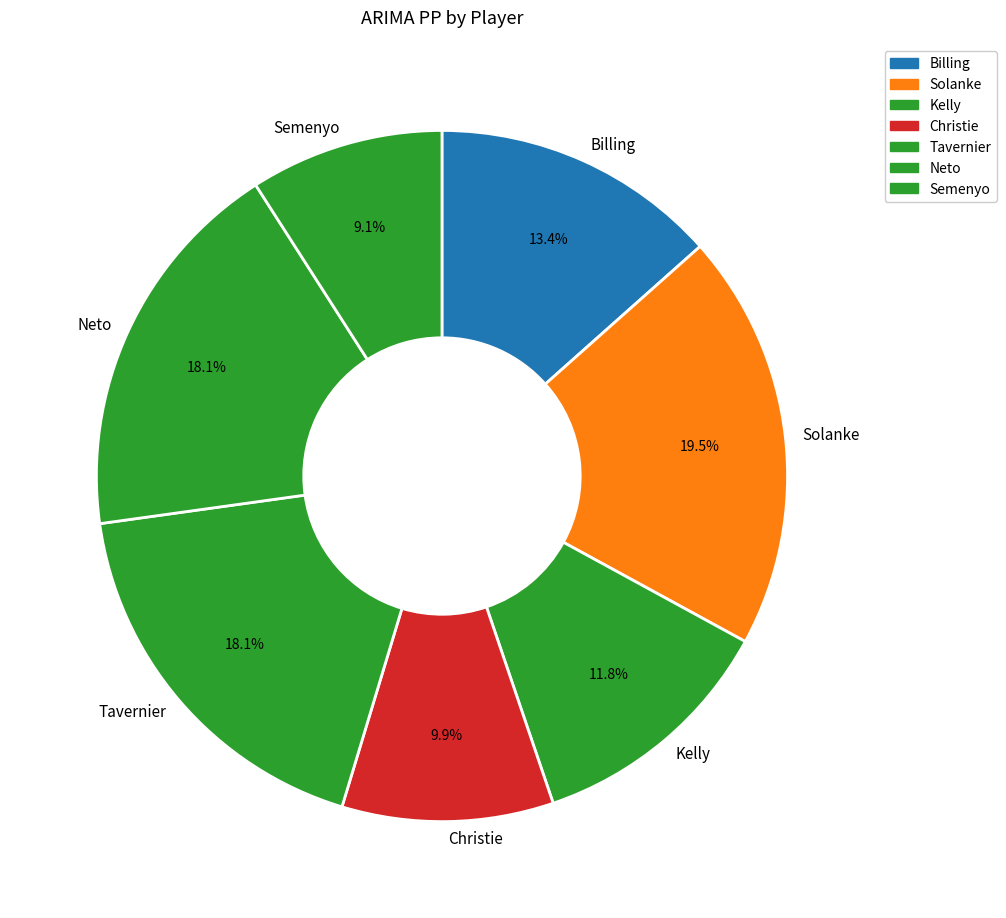

True or false: Semenyo accounts for 9% of the total.

True